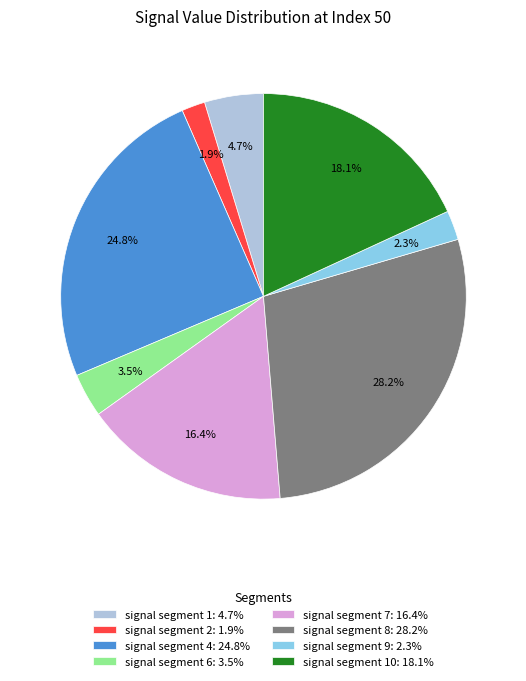

What is the ratio of the value at signal segment 4: 24.8% to the value at signal segment 7: 16.4%?

1.5